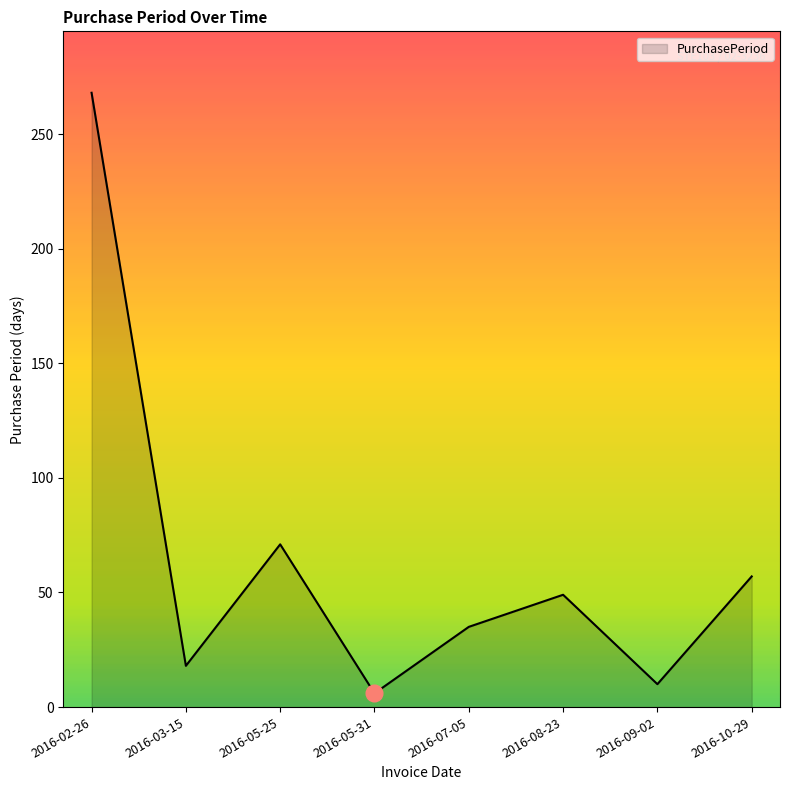

List the labels in order of value, smallest first.

2016-05-31, 2016-09-02, 2016-03-15, 2016-07-05, 2016-08-23, 2016-10-29, 2016-05-25, 2016-02-26